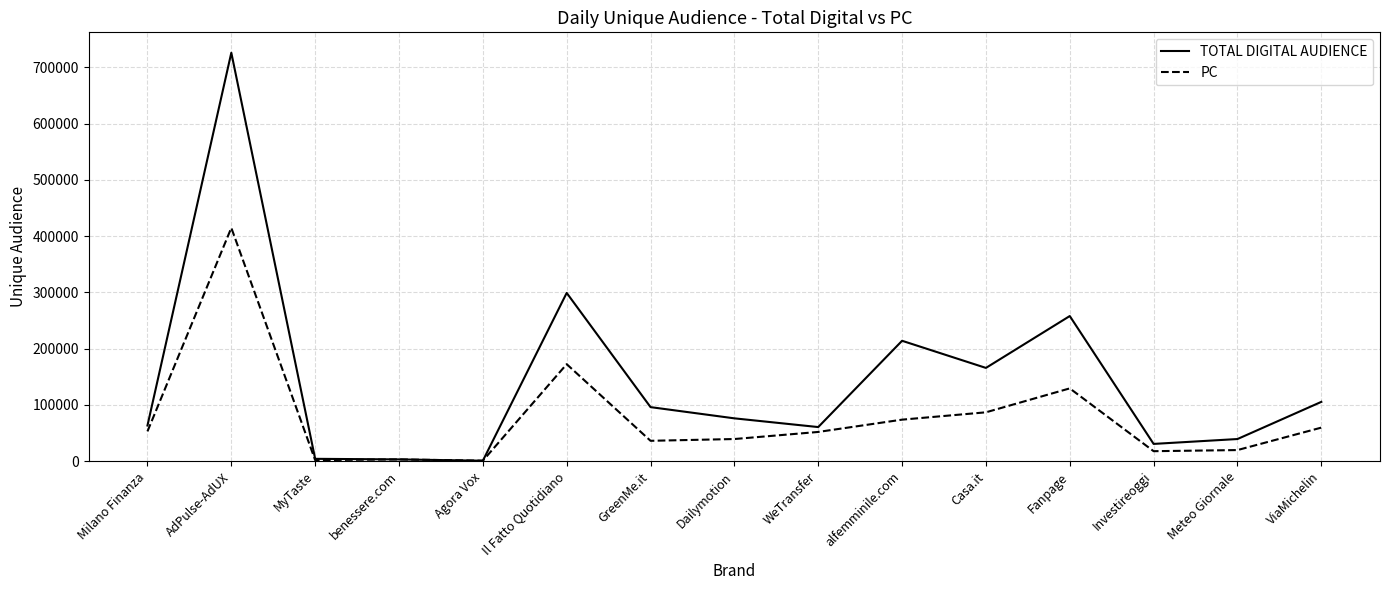

Where is TOTAL DIGITAL AUDIENCE nearest to the value 363307?

Il Fatto Quotidiano